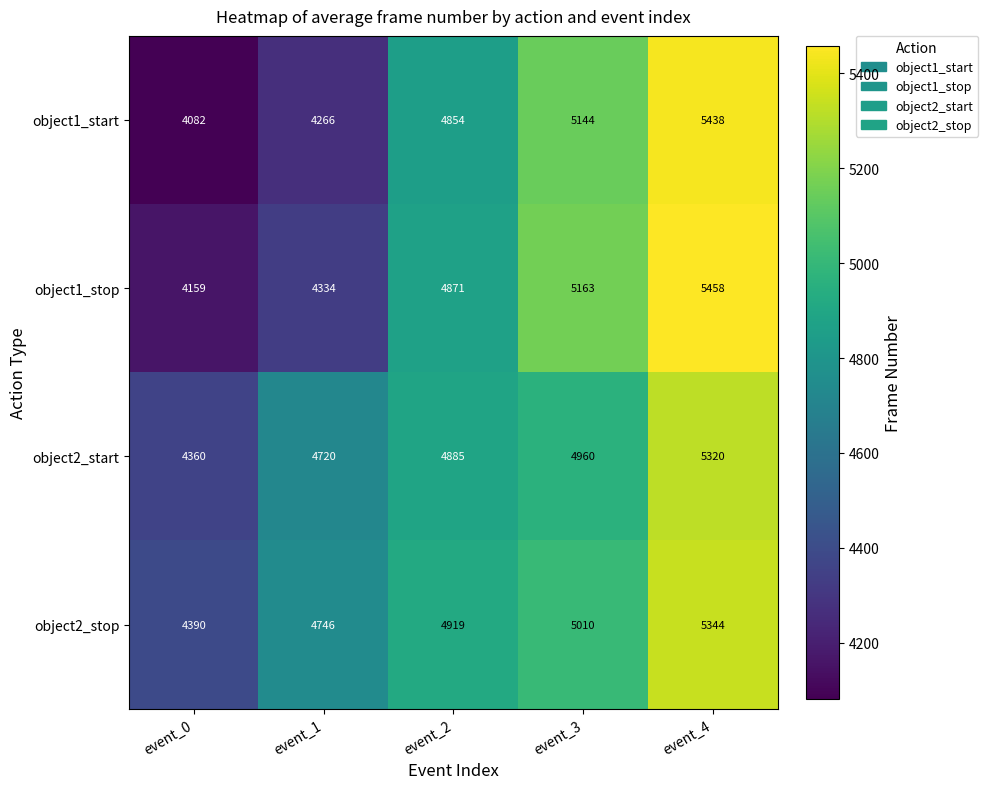

Reading right to left, list all the values displayed in this chart.

object1_start: event_4=5438	event_3=5144	event_2=4854	event_1=4266	event_0=4082
object1_stop: event_4=5458	event_3=5163	event_2=4871	event_1=4334	event_0=4159
object2_start: event_4=5320	event_3=4960	event_2=4885	event_1=4720	event_0=4360
object2_stop: event_4=5344	event_3=5010	event_2=4919	event_1=4746	event_0=4390